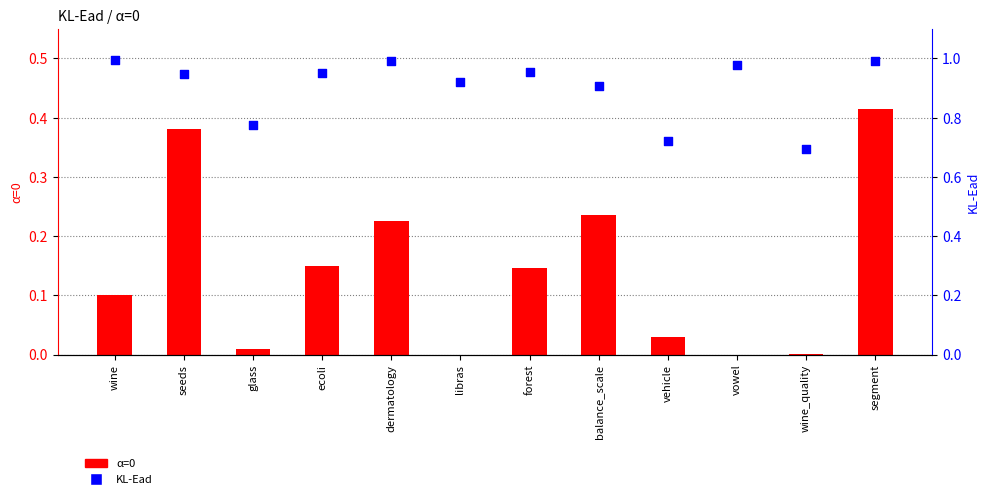

Which series has the largest total across all categories?

KL-Ead